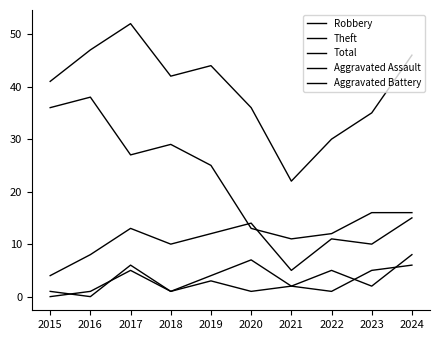

How many lines are shown in the chart?

5